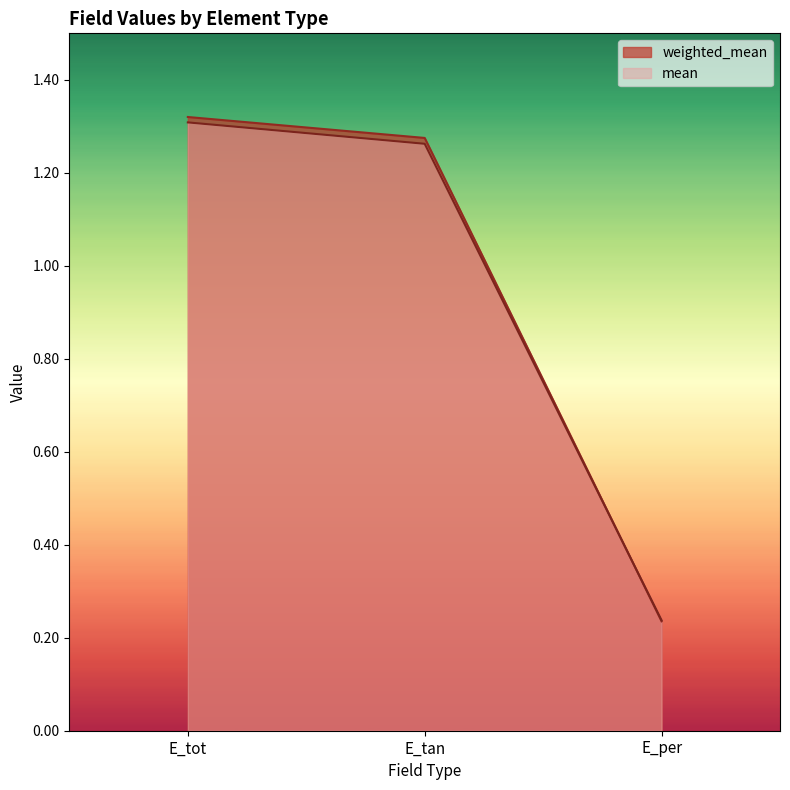

What is the average value of the mean series?

0.9